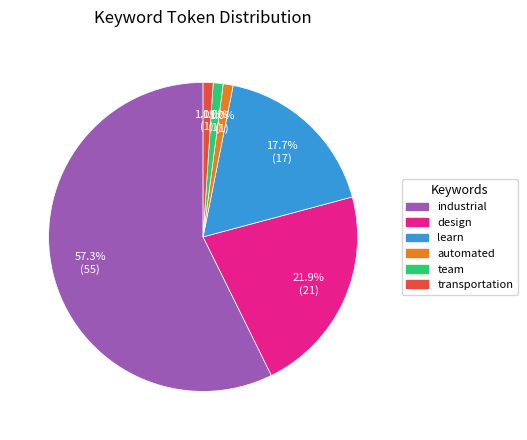

Which has a higher value, learn or transportation?

learn